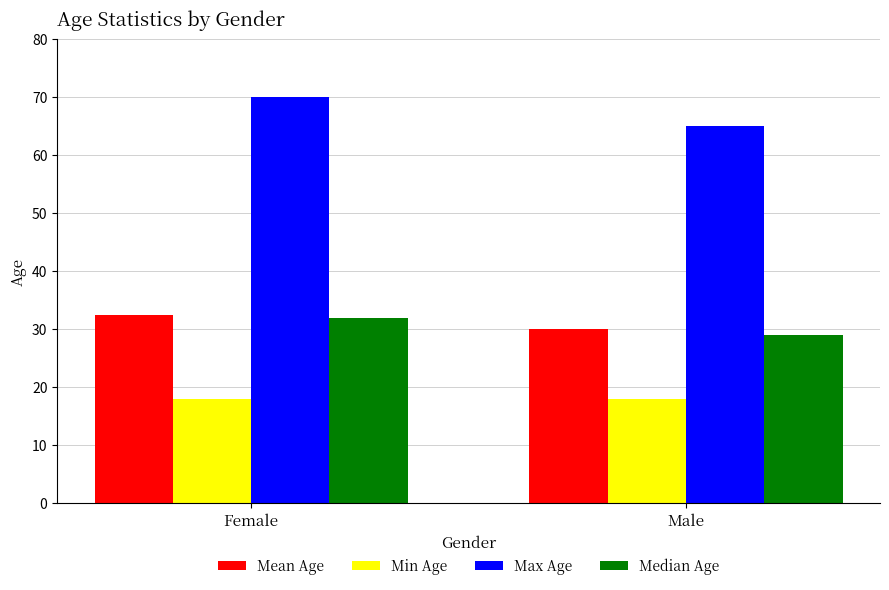

Is it true that Median Age equals 42.8 at Male?

False